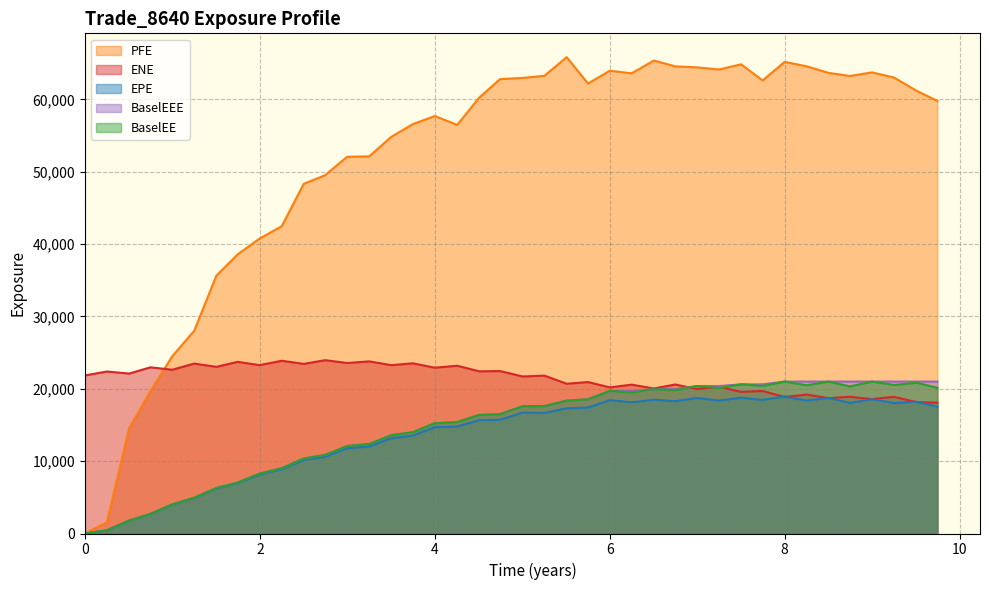

Which series has the largest total across all categories?

PFE